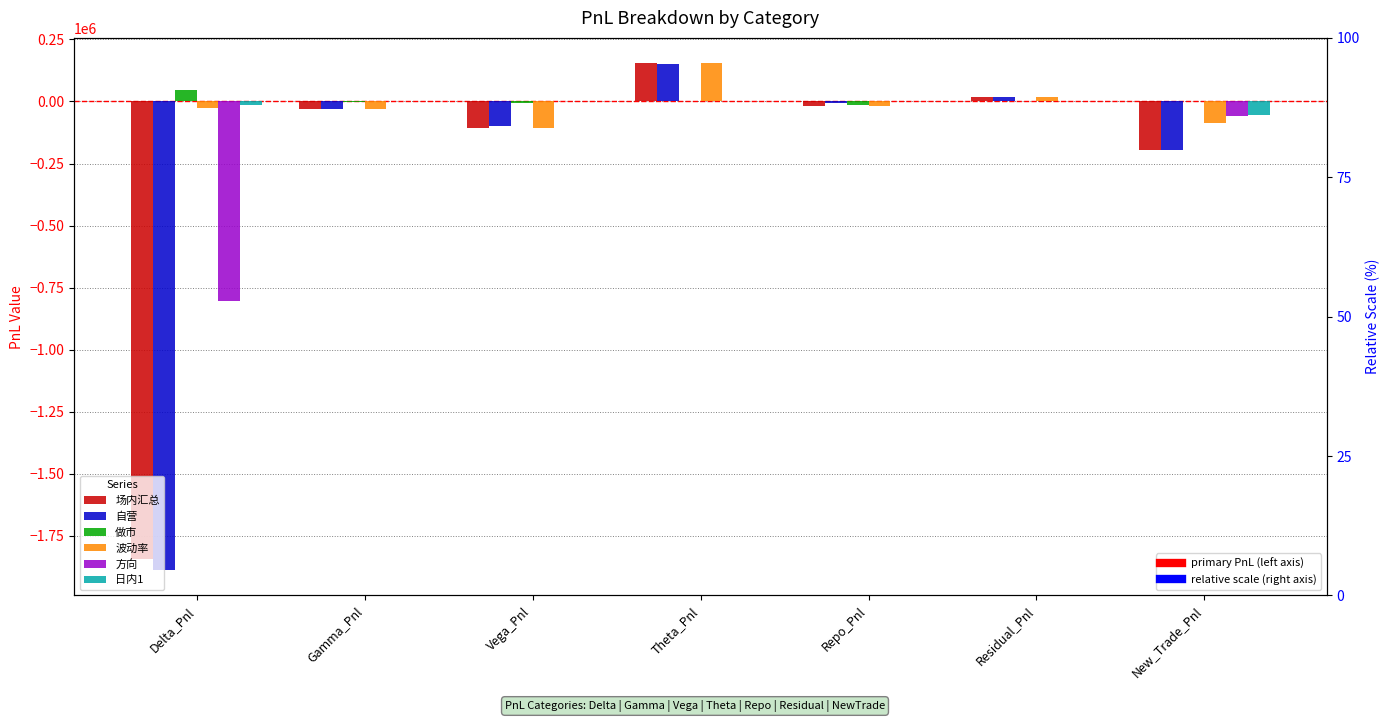

The 场内汇总 series shows -19913.0 at Repo_Pnl. True or false?

True